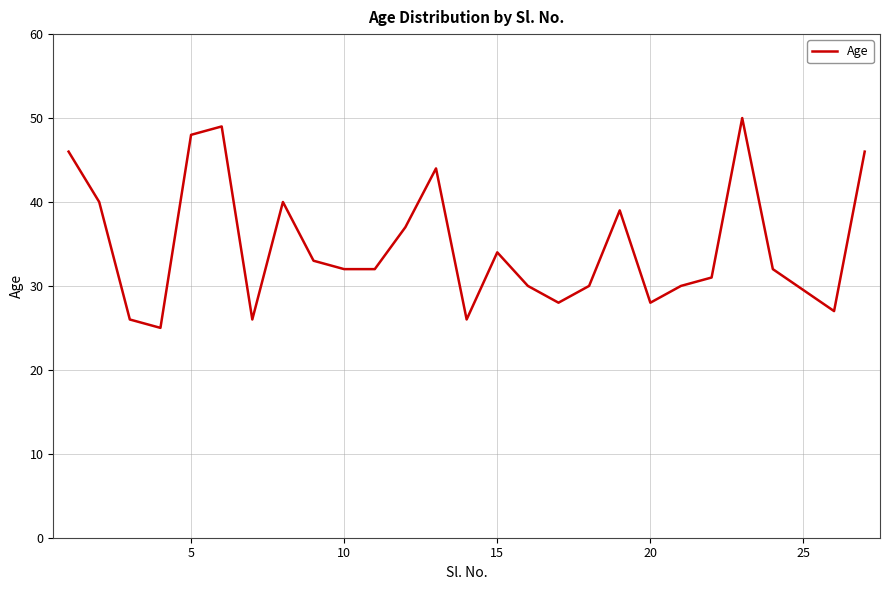

What is the minimum value shown in the chart?

25